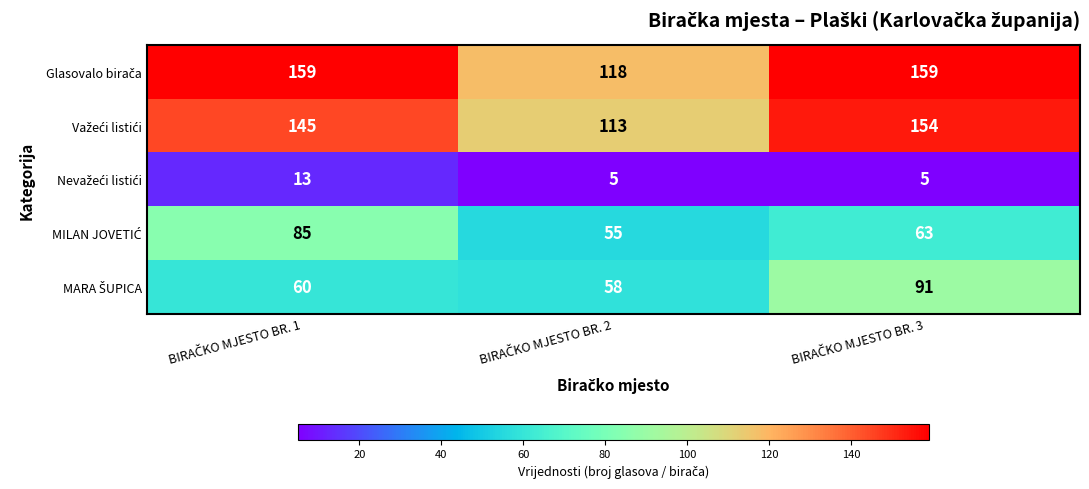

At which category is the sum across all series the highest?

BIRAČKO MJESTO BR. 3